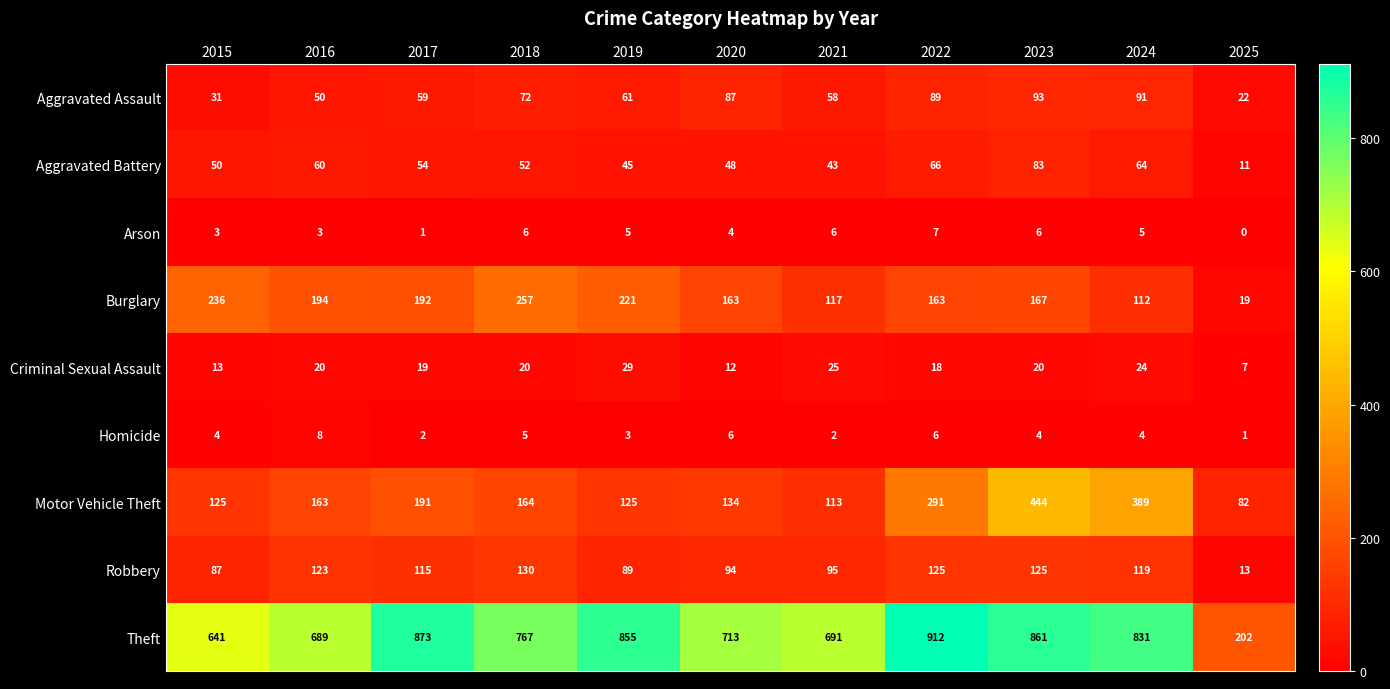

At how many categories does at least one series exceed 197?

11